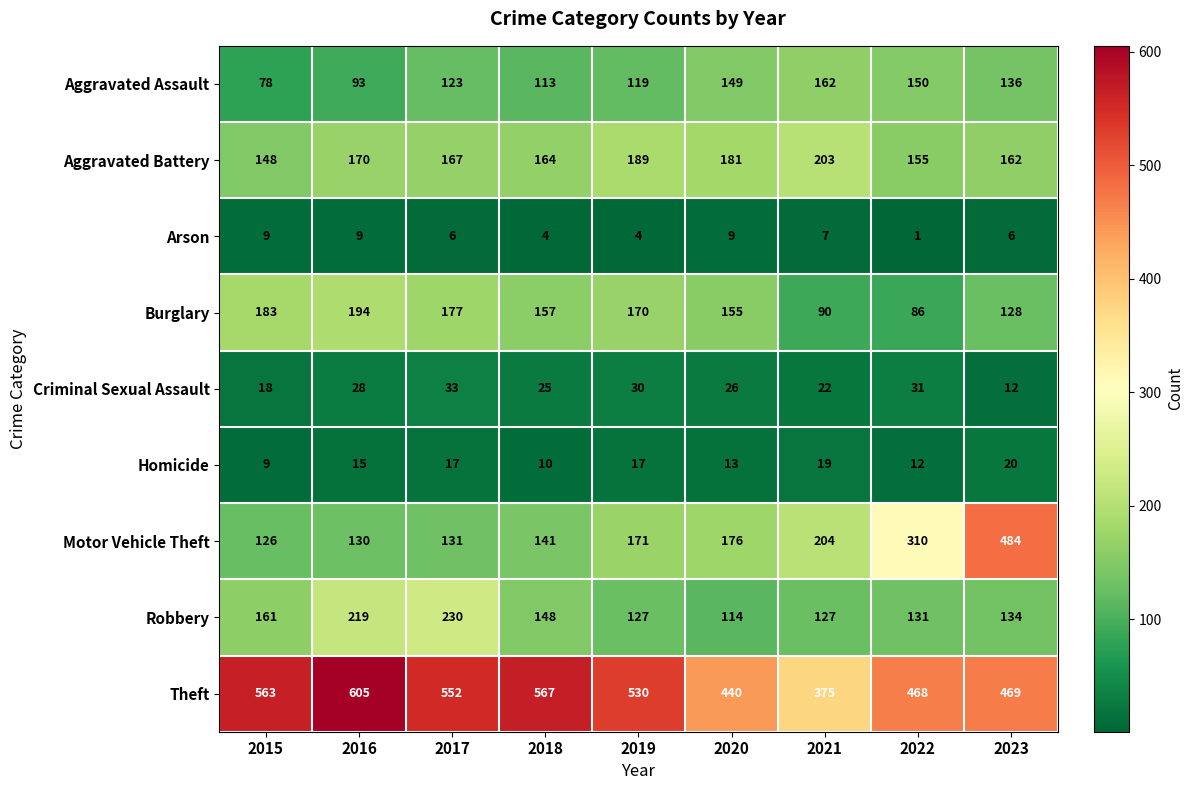

What is the difference between the Homicide values at 2023 and 2015?

11